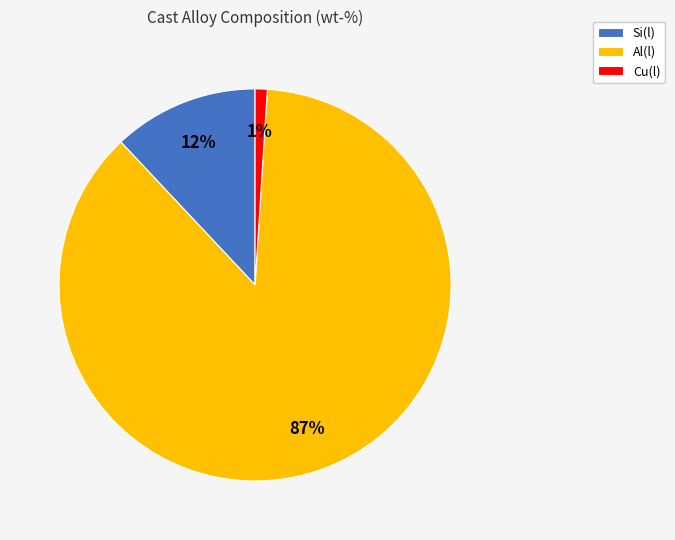

What percentage is the Si(l) slice, to the nearest percent?

12%